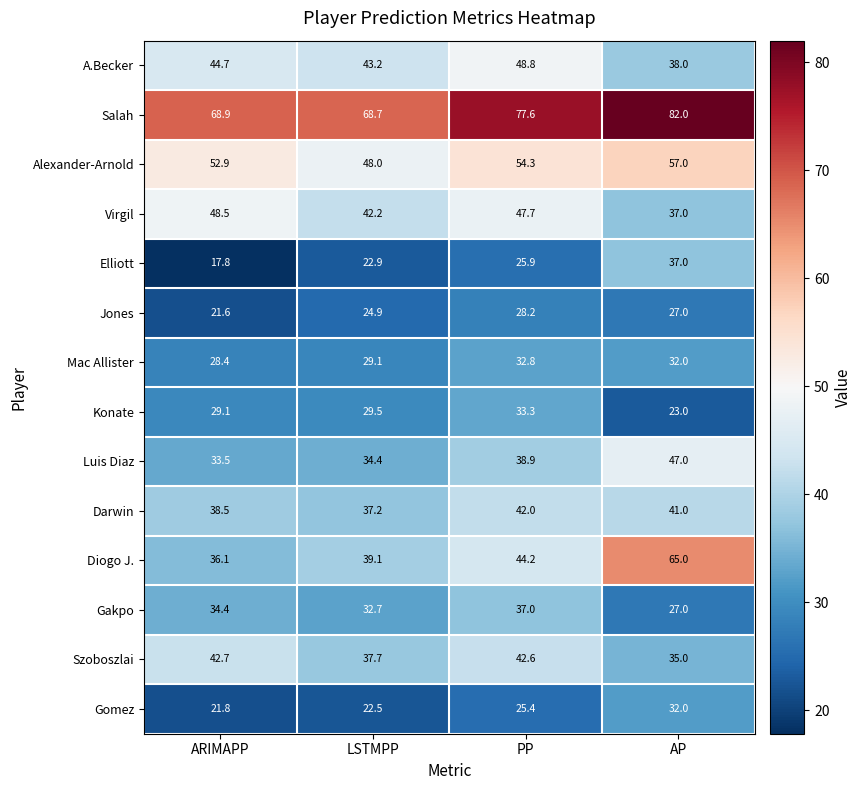

Rank the series at ARIMAPP from highest to lowest value.

Salah, Alexander-Arnold, Virgil, A.Becker, Szoboszlai, Darwin, Diogo J., Gakpo, Luis Diaz, Konate, Mac Allister, Gomez, Jones, Elliott